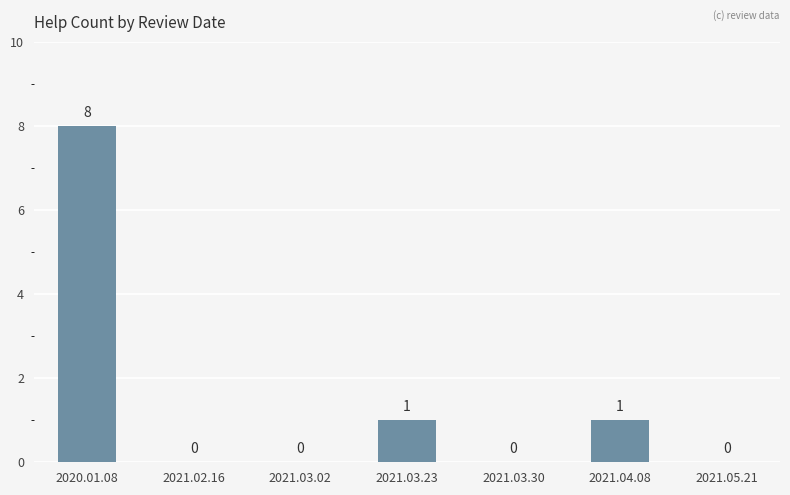

How many data points are above 0?

3